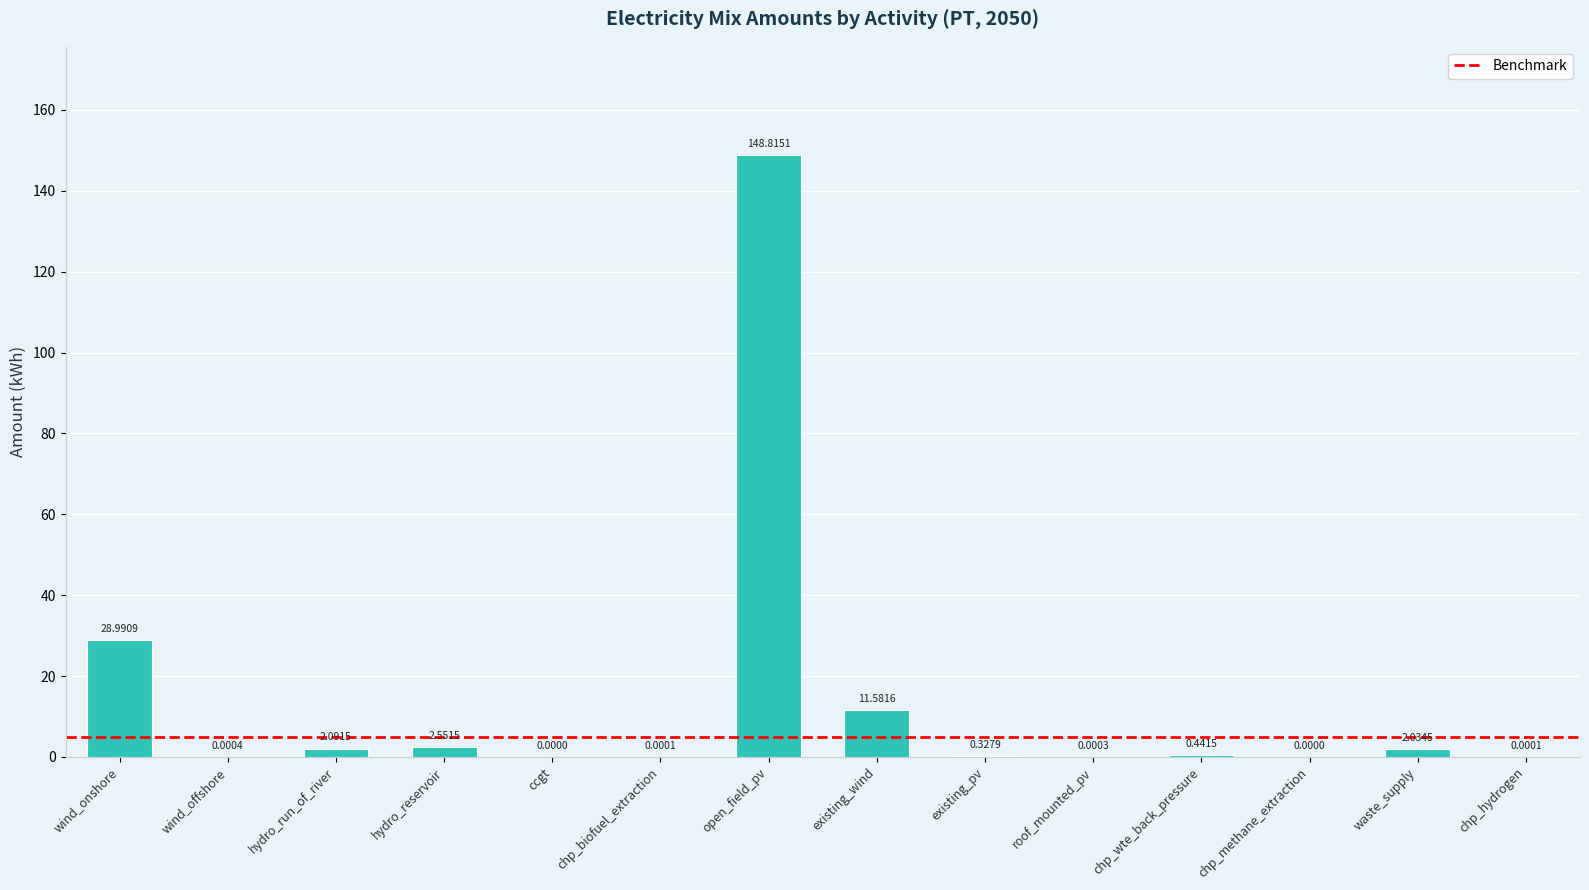

Are the bars horizontal?

No